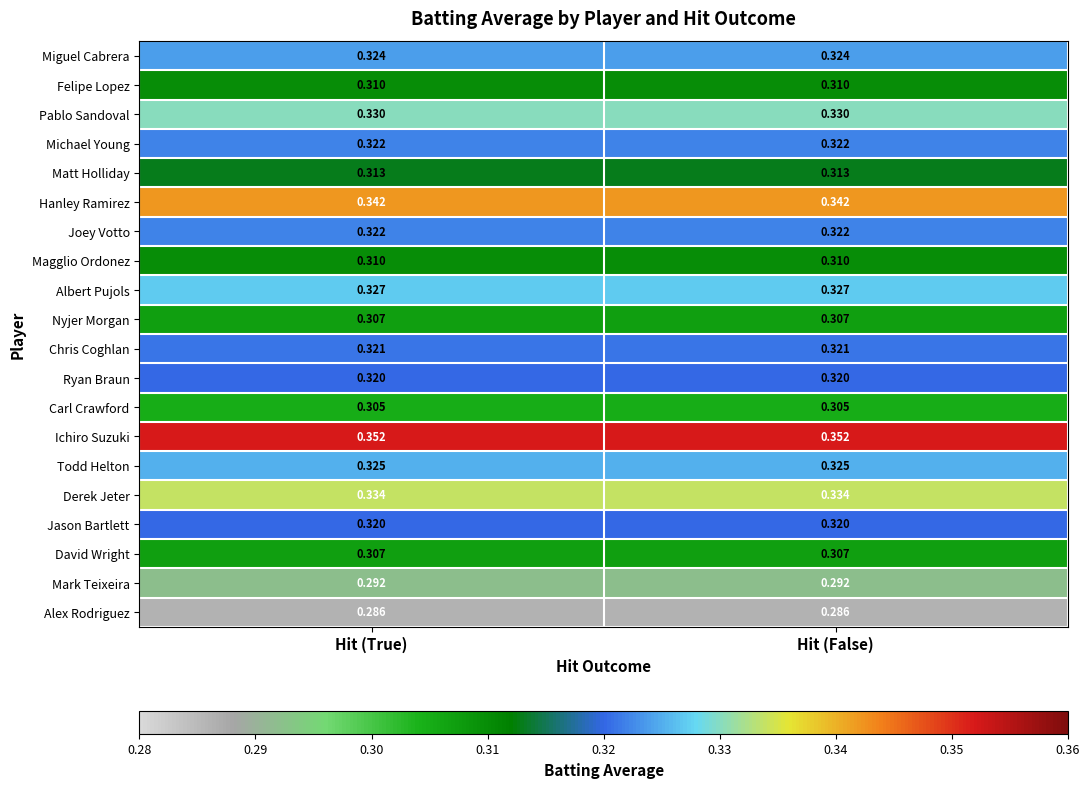

Count the number of categories in the chart.

2